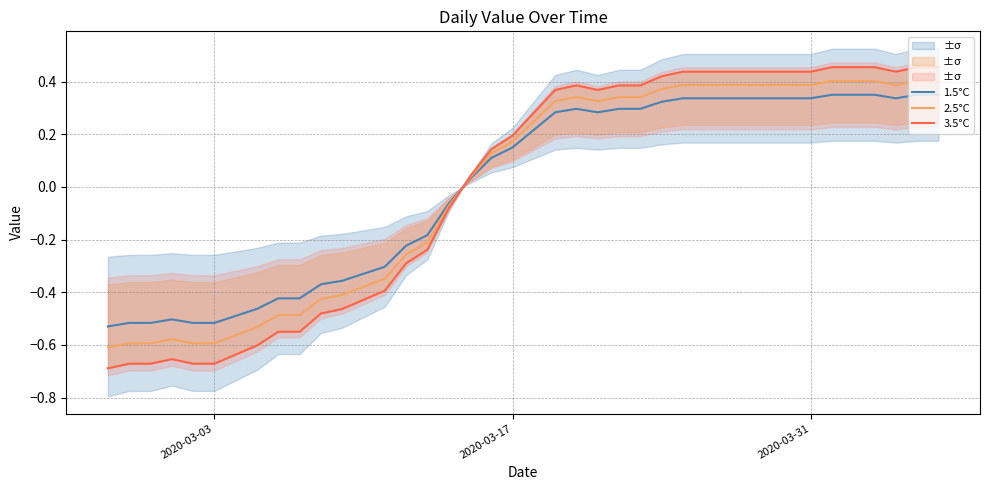

Is the value of 3.5°C at 12 greater than the value of 1.5°C at 24?

No